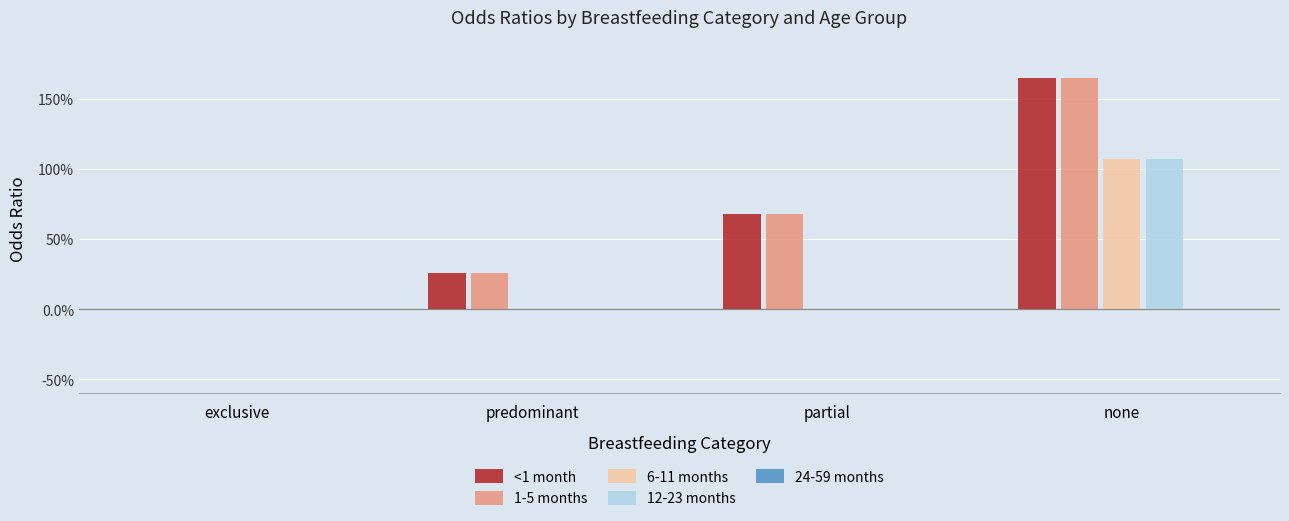

What is the spread (max minus min) of values at none?

1.6